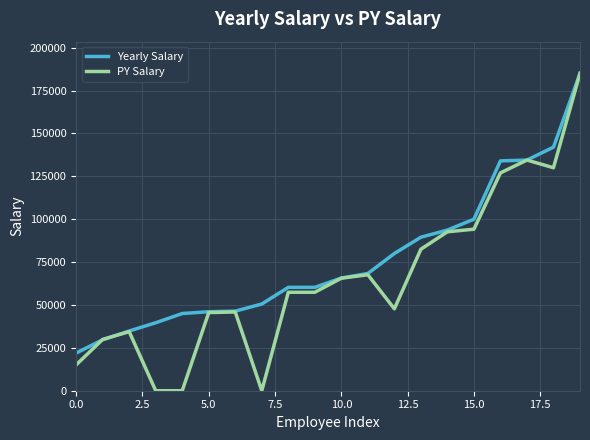

Which series has the largest total across all categories?

Yearly Salary